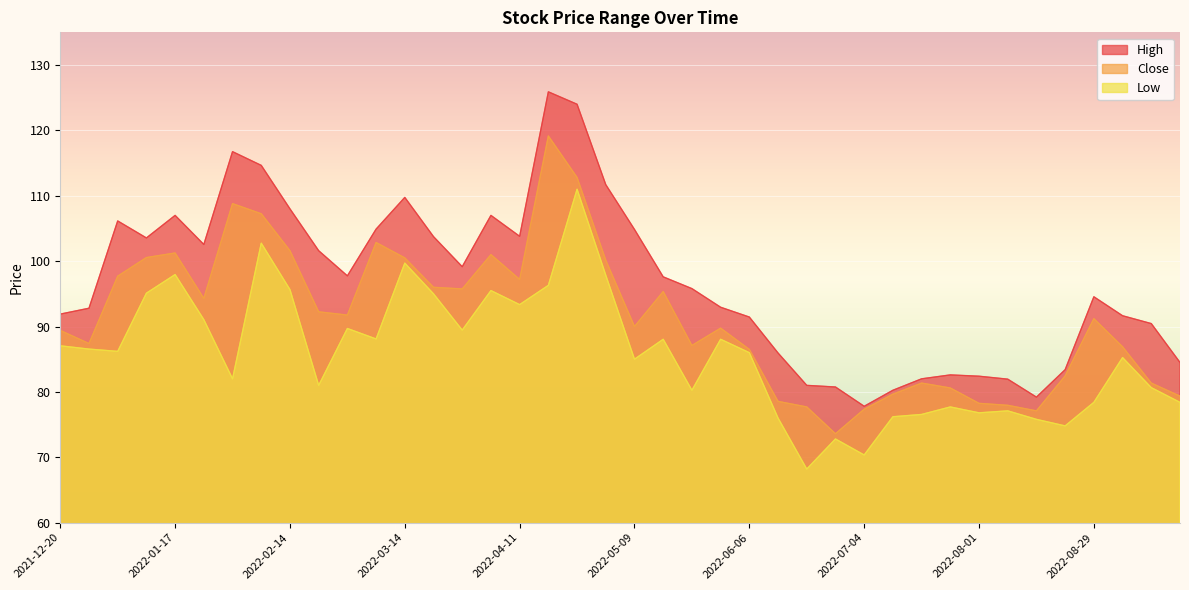

Read the Close value at 2022-01-17.

101.2